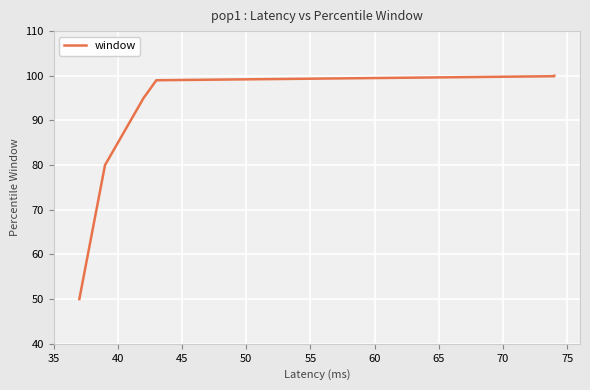

What is the greatest value displayed?

100.0